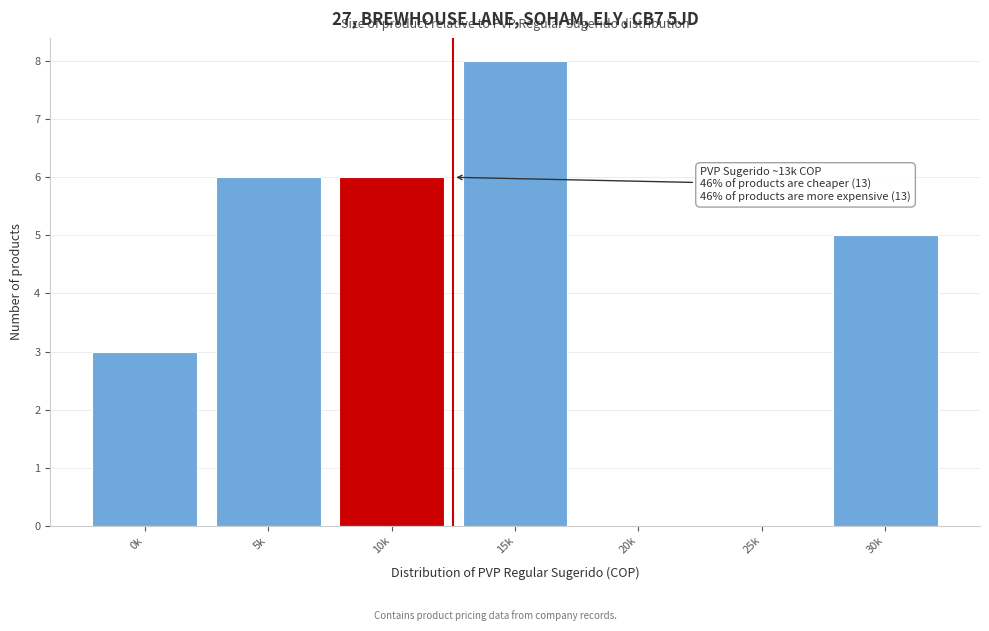

Reading left to right, what are all the values shown in this chart?

0k=3	5k=6	10k=6	15k=8	20k=0	25k=0	30k=5